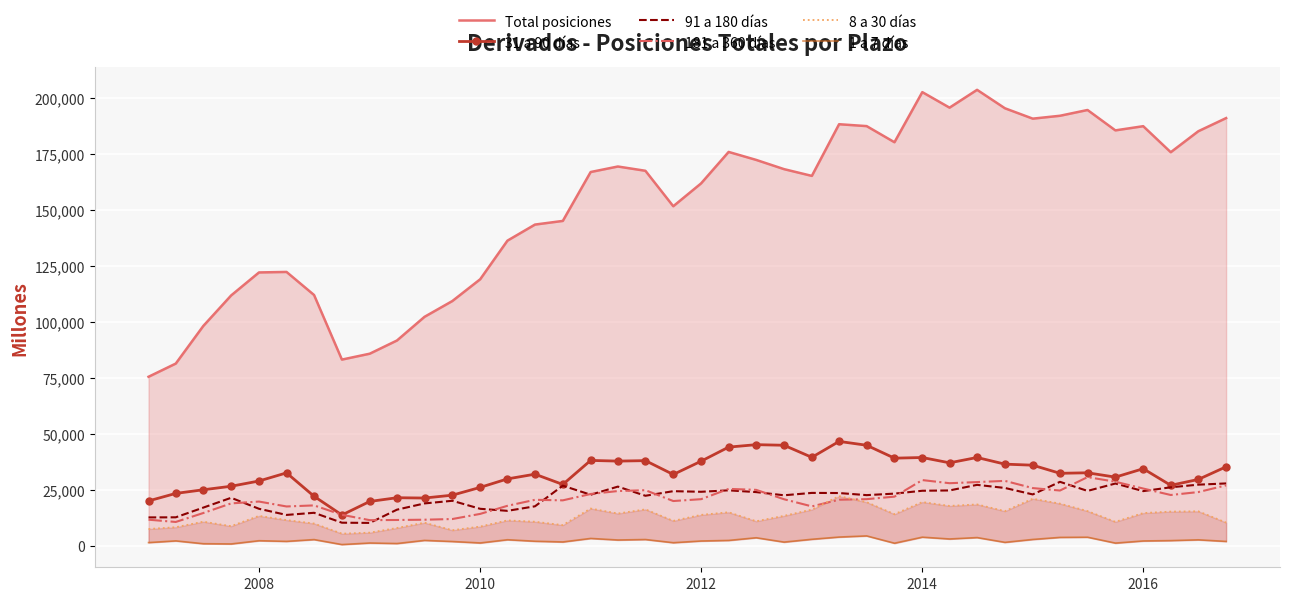

What is the lowest value of the 31 a 90 días series?

13808